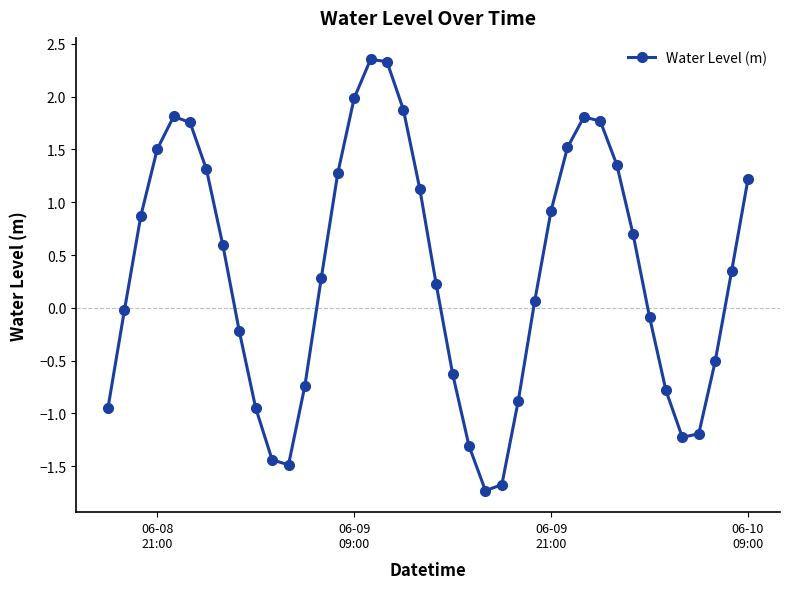

How many series are shown in this chart?

1